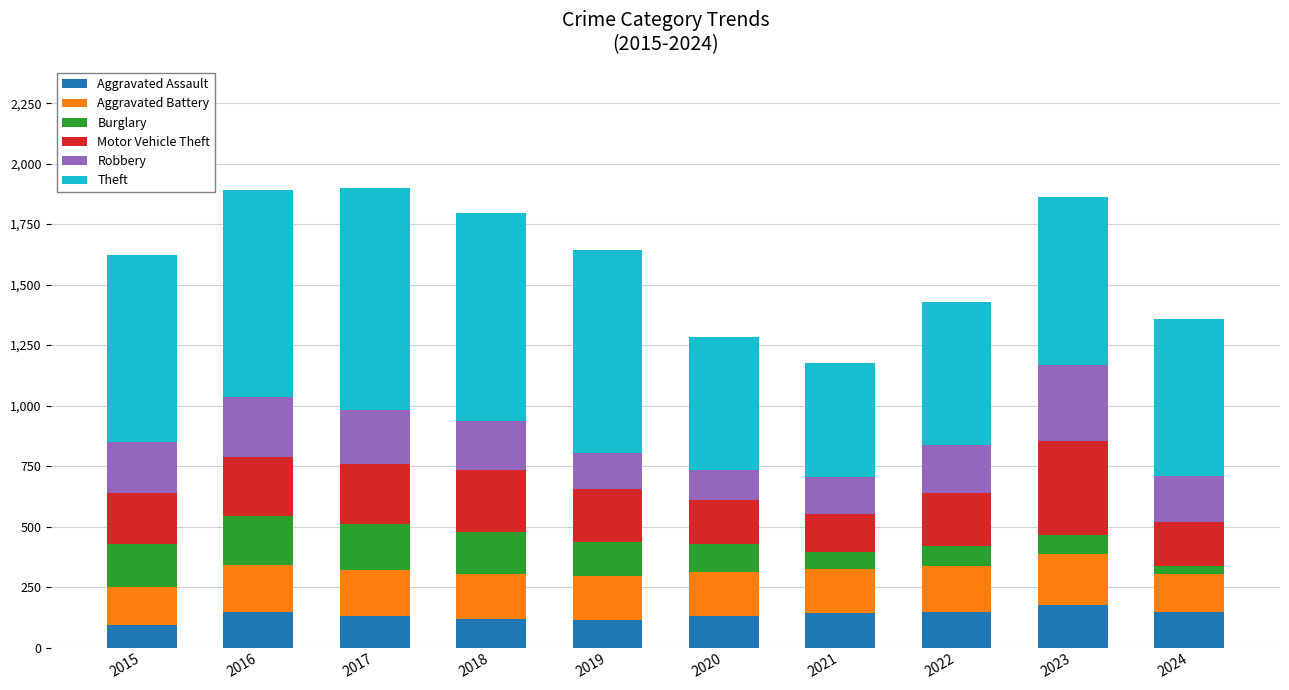

What is the difference between the maximum and minimum values in the Aggravated Assault series?

82